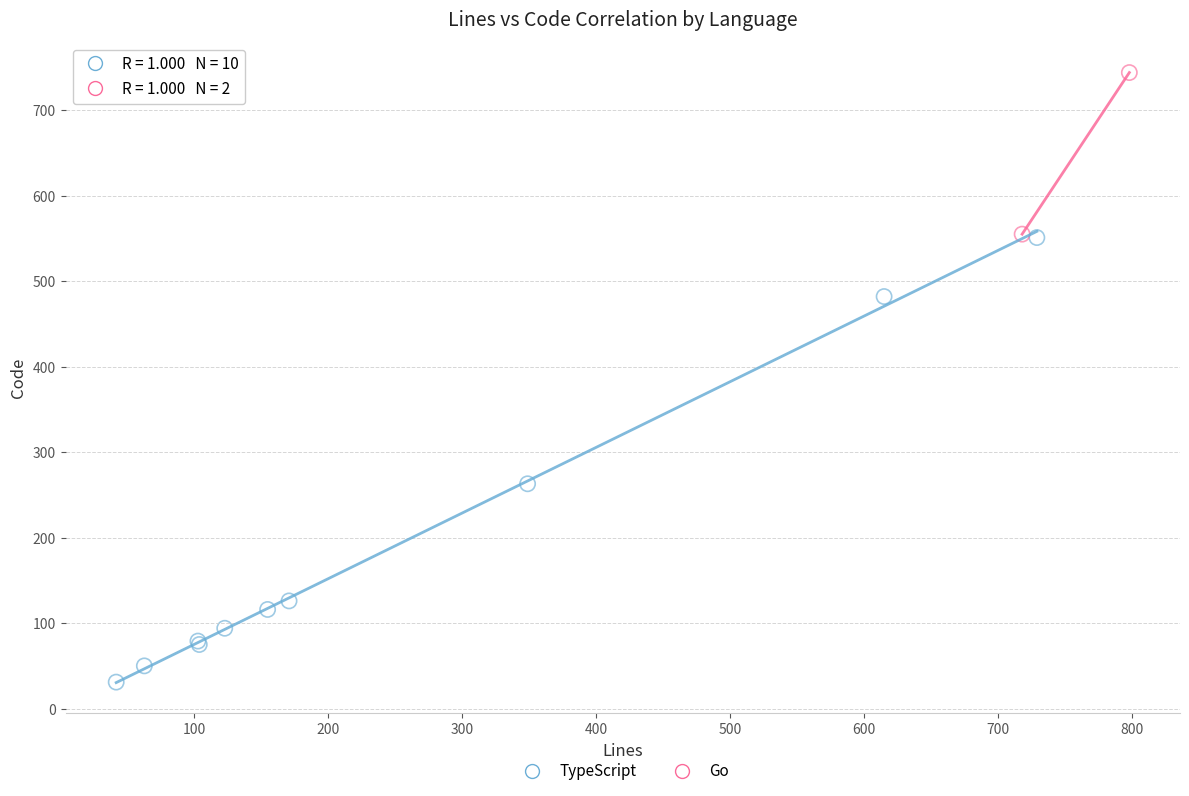

What are all the series names shown in the legend?

TypeScript, Go